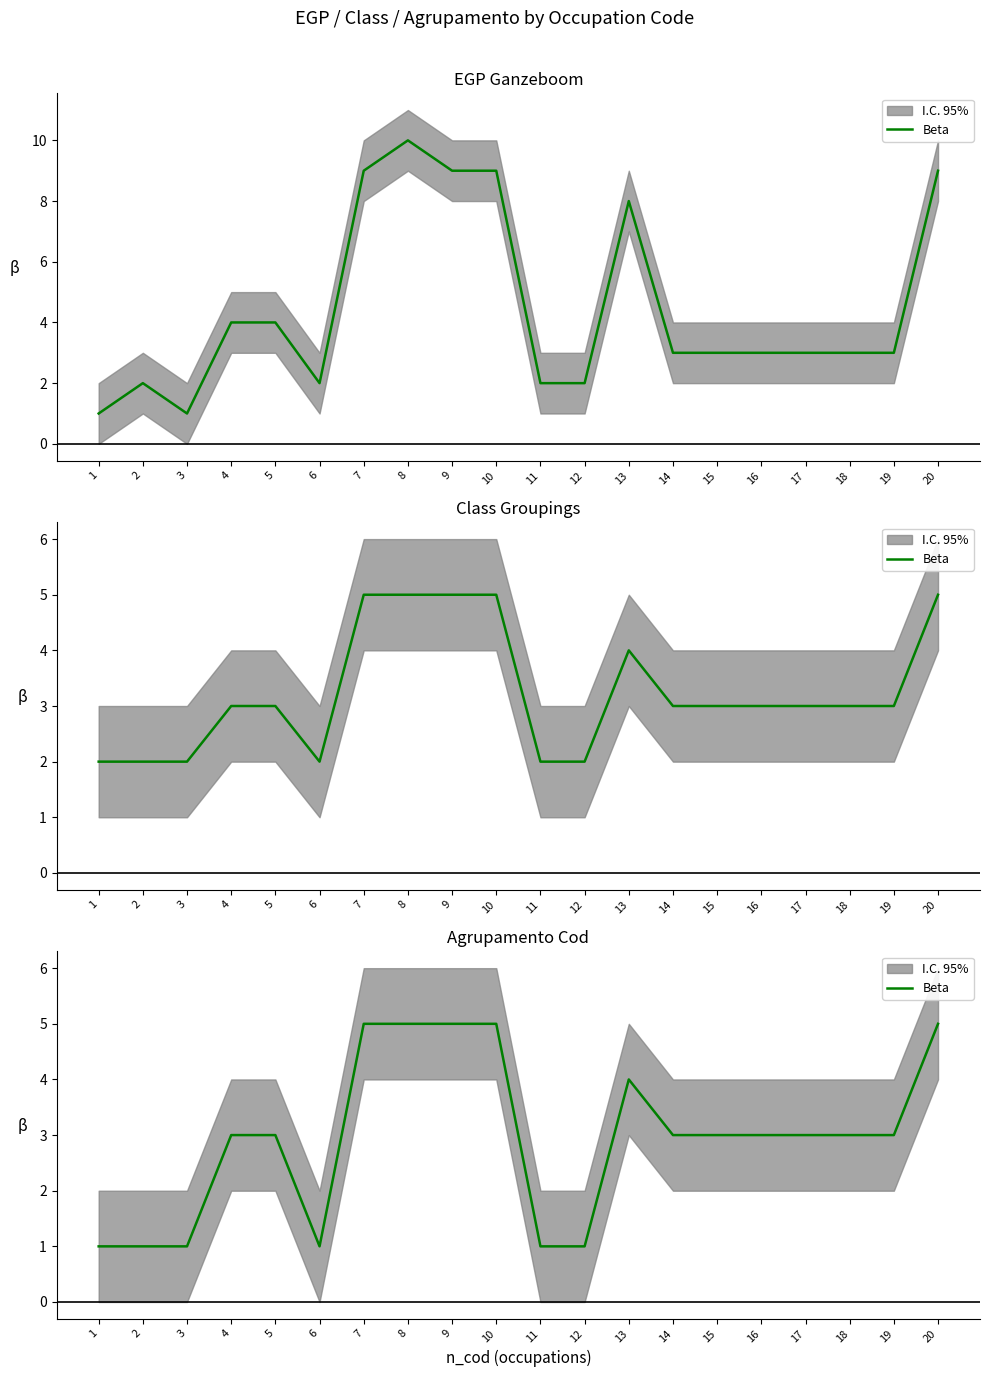

True or false: the data shows 3 at 14.

True